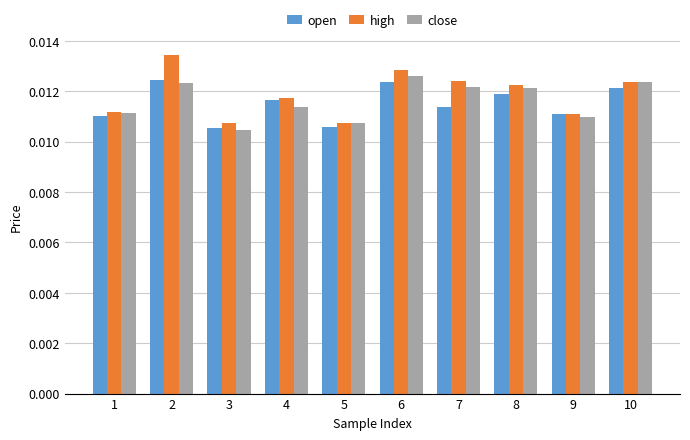

Rank the series by their average value, from highest to lowest.

high, close, open